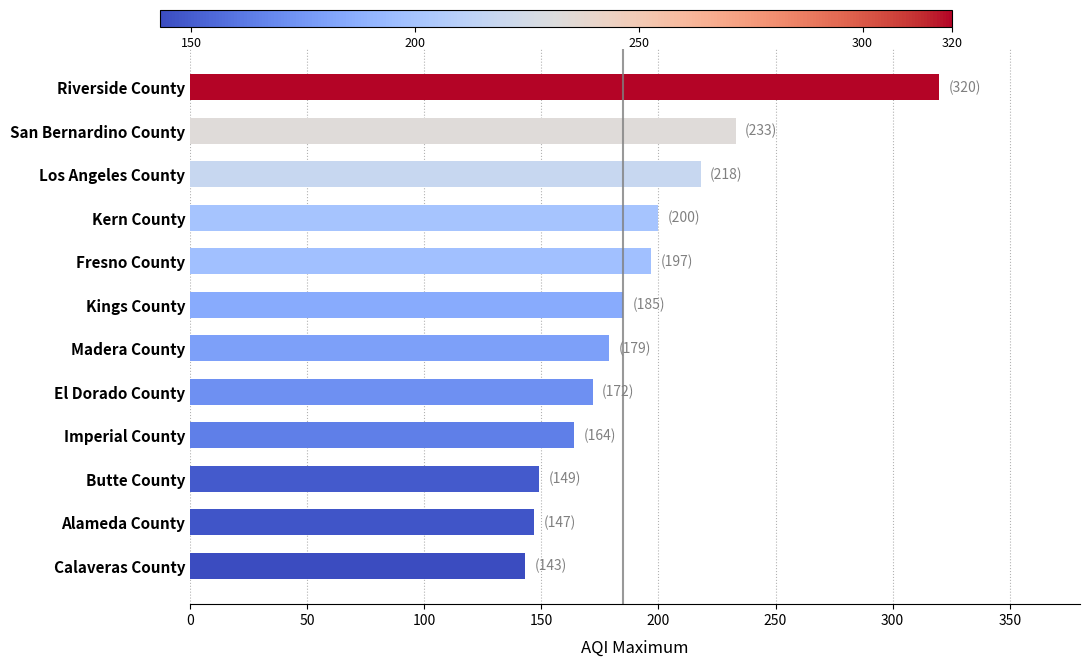

Reading bottom to top, what are all the values shown in this chart?

143	147	149	164	172	179	185	197	200	218	233	320